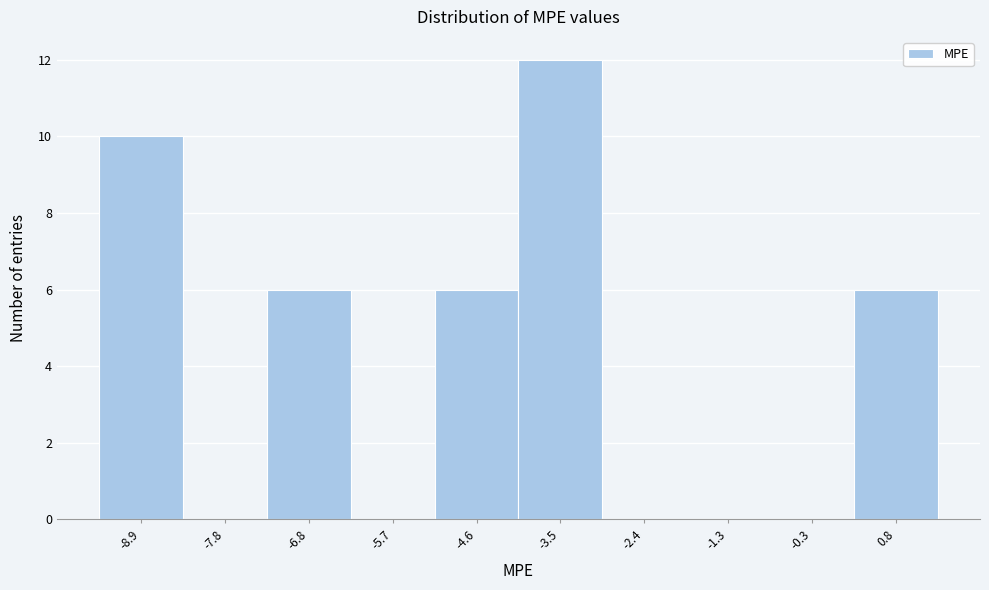

Reading left to right, what are all the values shown in this chart?

-8.9=10	-7.8=0	-6.8=6	-5.7=0	-4.6=6	-3.5=12	-2.4=0	-1.3=0	-0.3=0	0.8=6